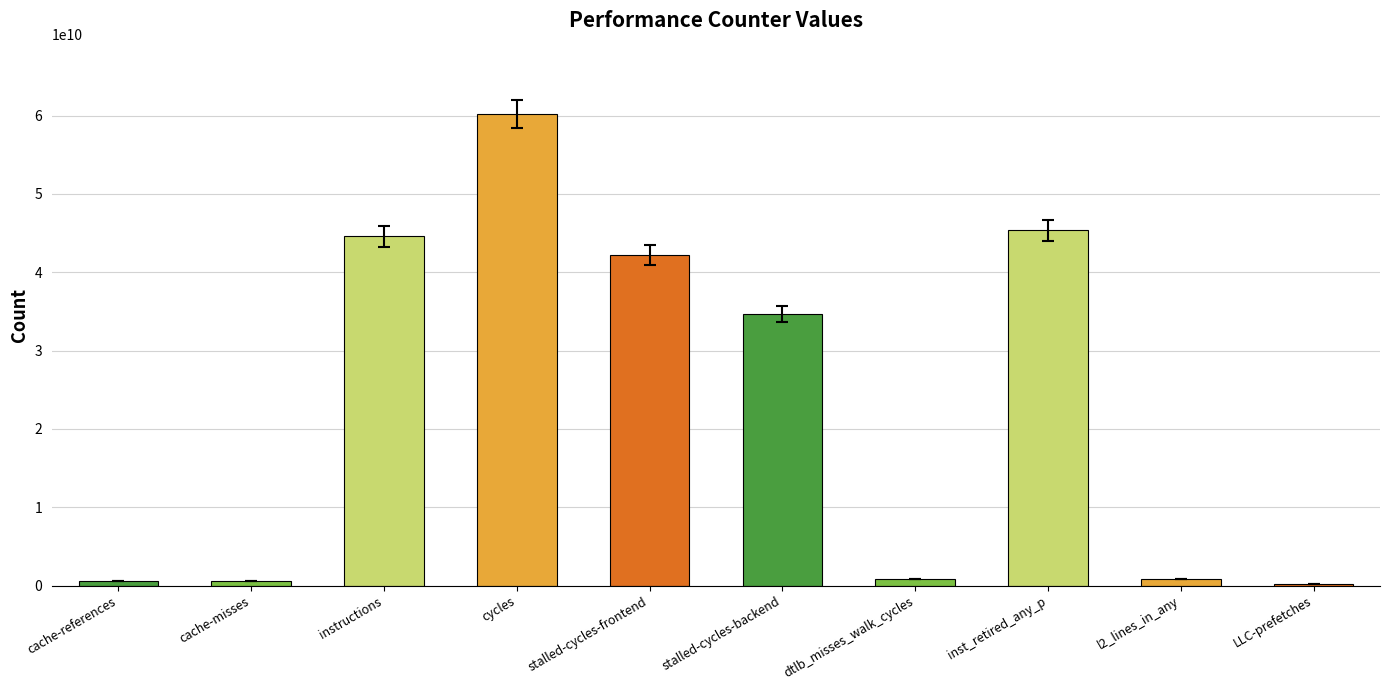

Is it true that the value at stalled-cycles-frontend is 42153810197?

True